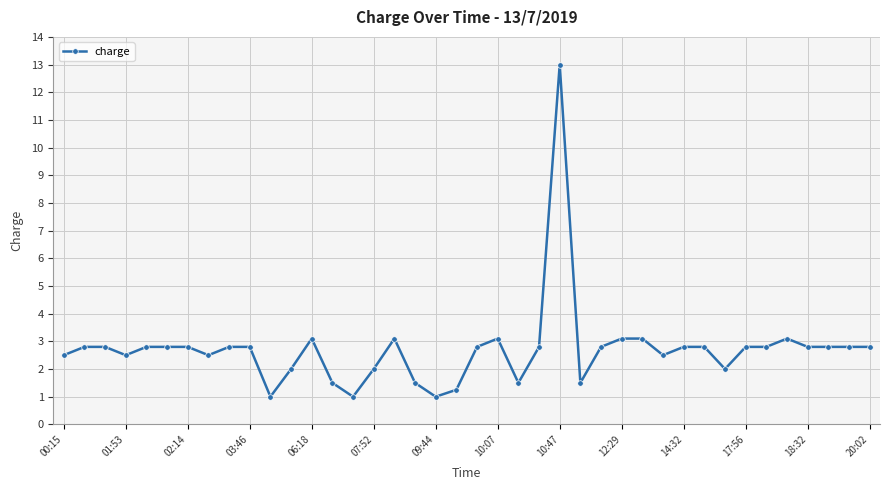

What is the maximum value shown in the chart?

13.0